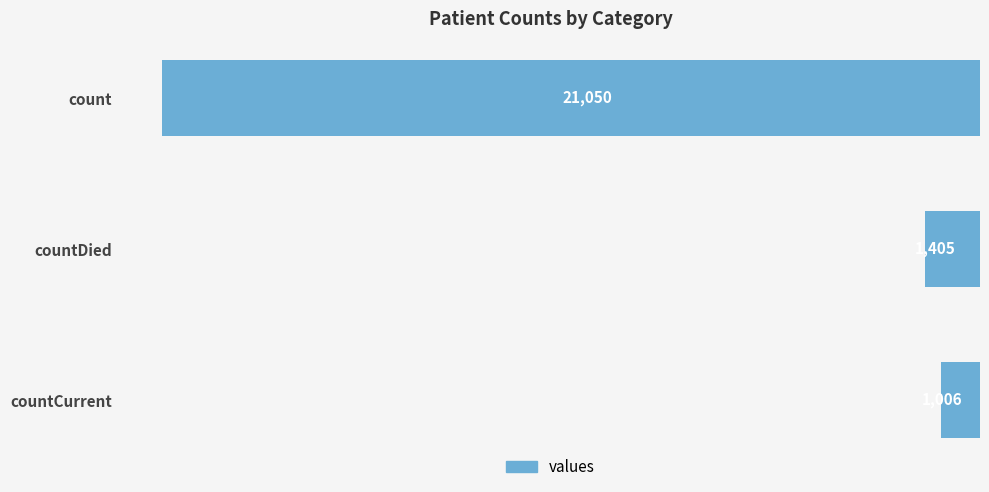

How many bars are there in total?

3